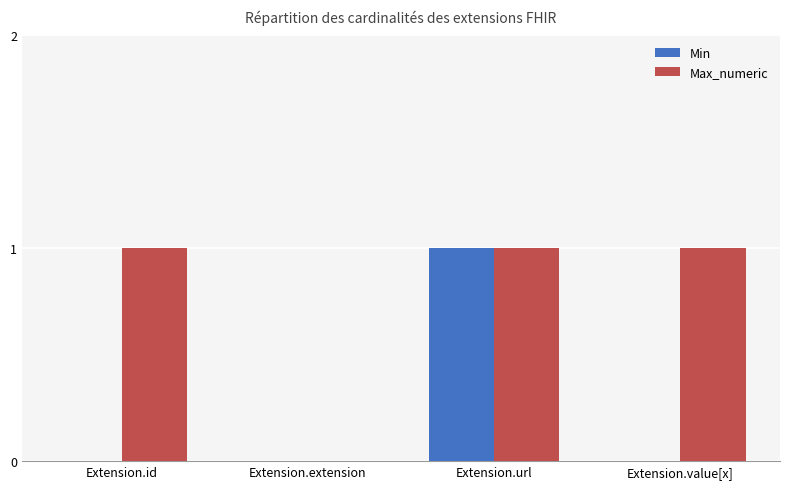

Does the chart contain stacked bars?

No